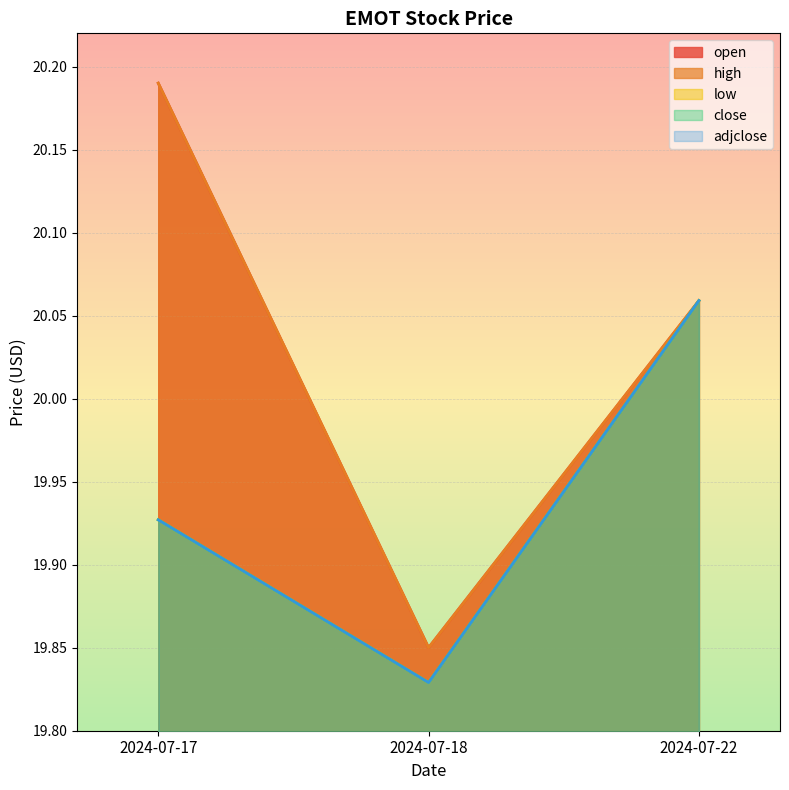

The close series shows 35.0 at 2024-07-18. True or false?

False